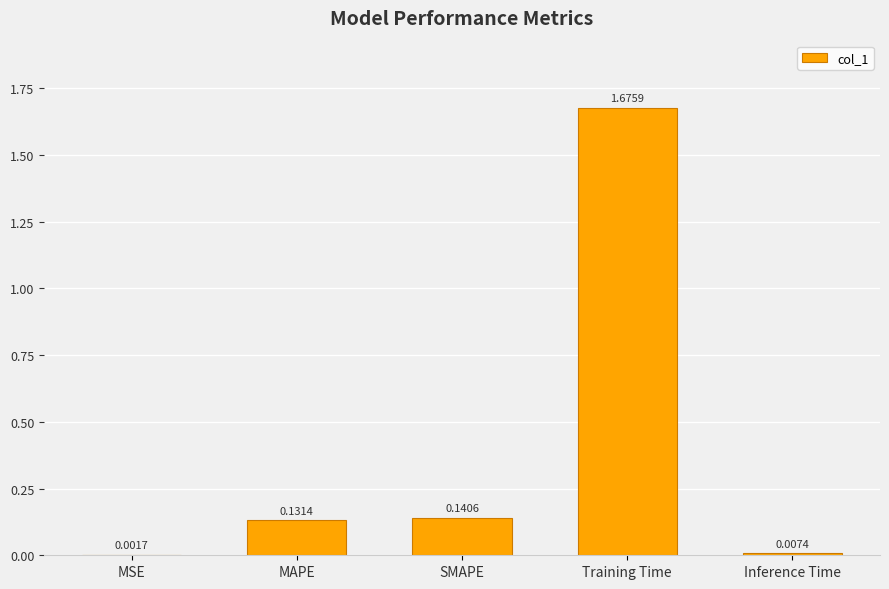

Which category has the highest value across all series?

Training Time